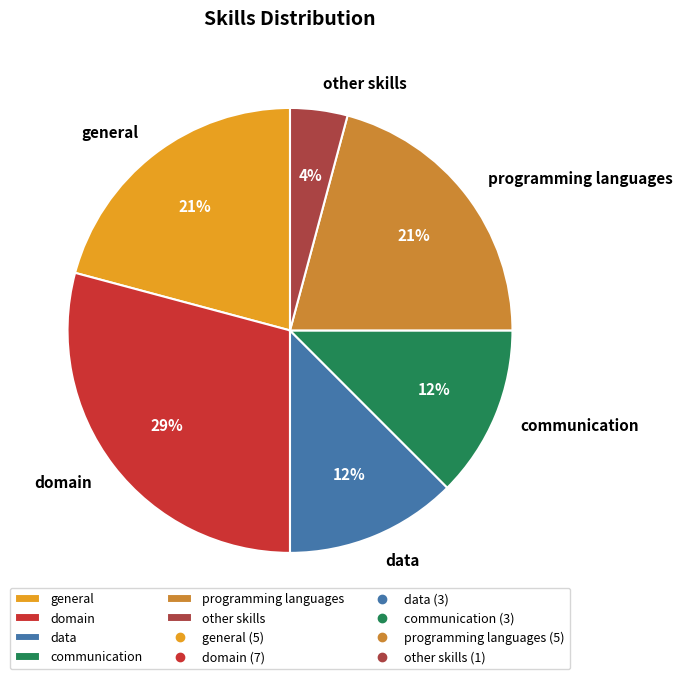

How many segments does this pie chart have?

6